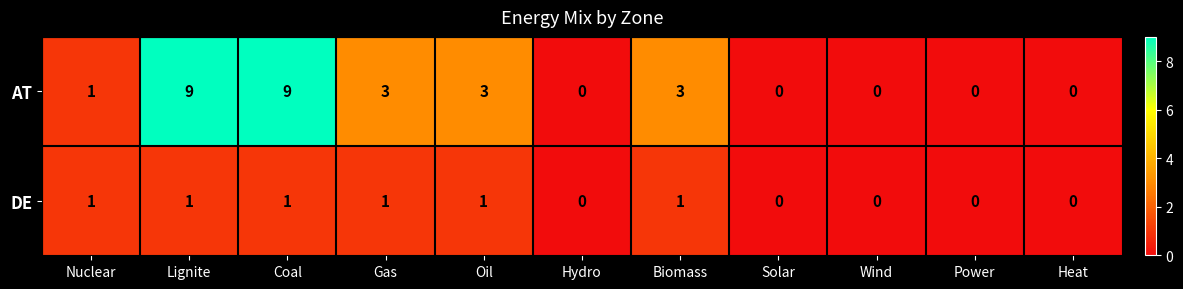

What is the approximate value of AT at Gas?

3